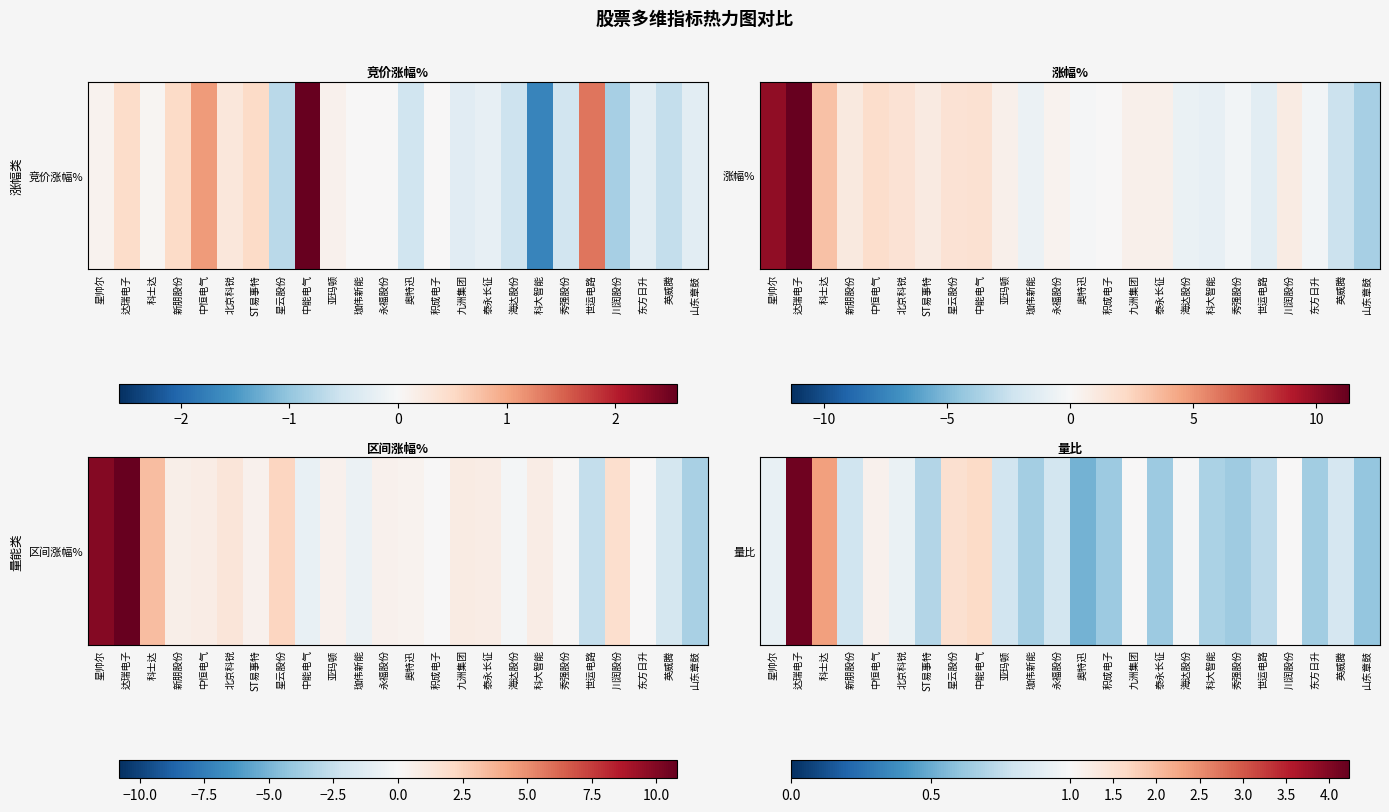

Reading right to left, list all the values displayed in this chart.

山东章鼓=0.6	英威腾=0.8	东方日升=0.7	川润股份=1.0	世运电路=0.7	秀强股份=0.6	科大智能=0.7	海达股份=1.0	泰永长征=0.6	九洲集团=1.0	积成电子=0.6	奥特迅=0.5	永福股份=0.8	珈伟新能=0.7	亚玛顿=0.8	中能电气=1.6	星云股份=1.5	ST易事特=0.7	北京科锐=0.9	中恒电气=1.1	新朋股份=0.8	科士达=2.3	达瑞电子=4.1	星帅尔=0.9